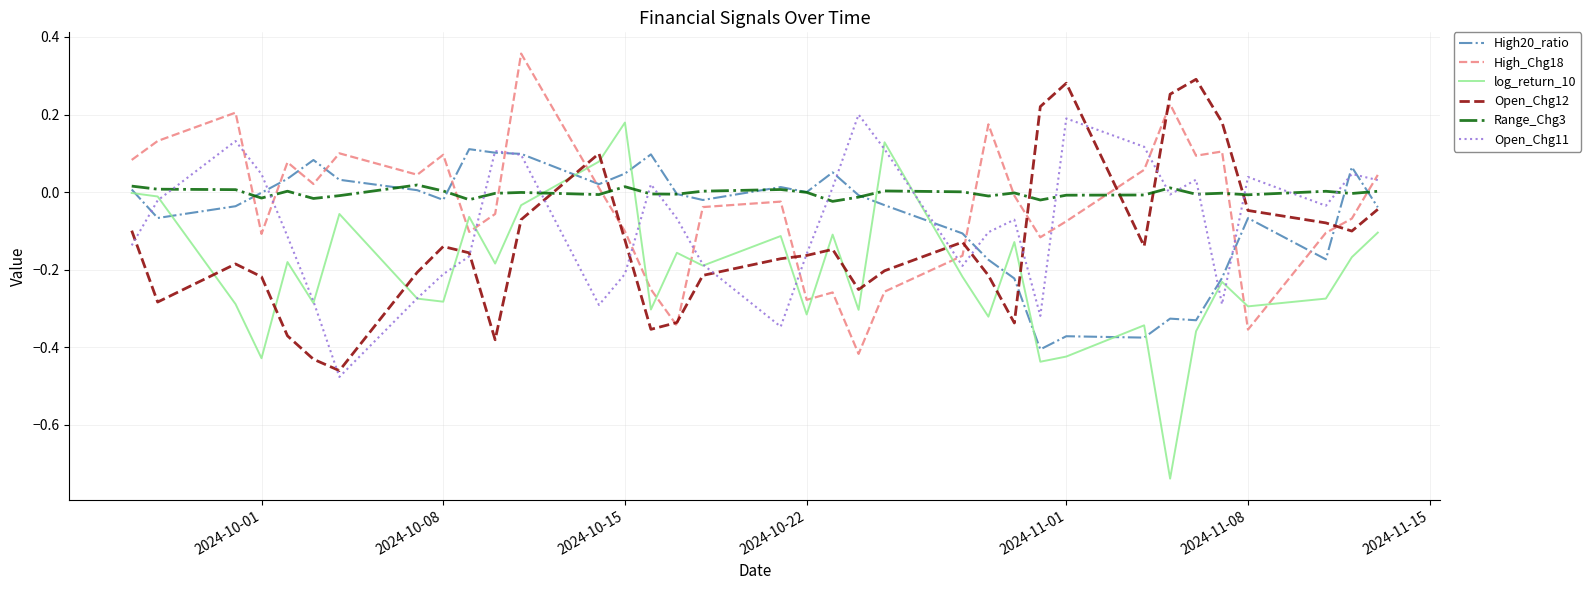

List the series in order of their peak value, highest first.

High_Chg18, Open_Chg12, Open_Chg11, log_return_10, High20_ratio, Range_Chg3